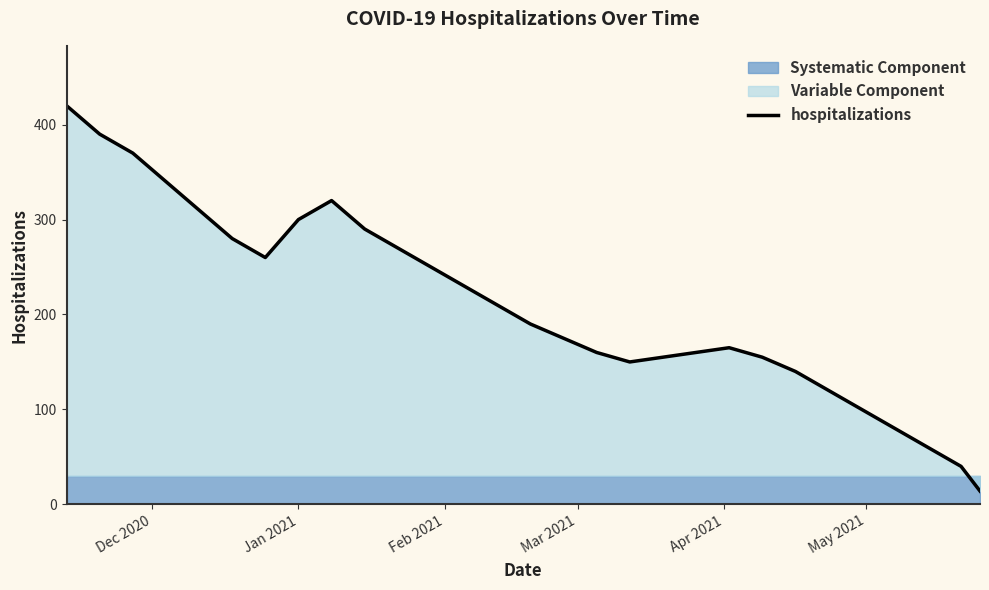

What position from the left is Mar 2021?

4